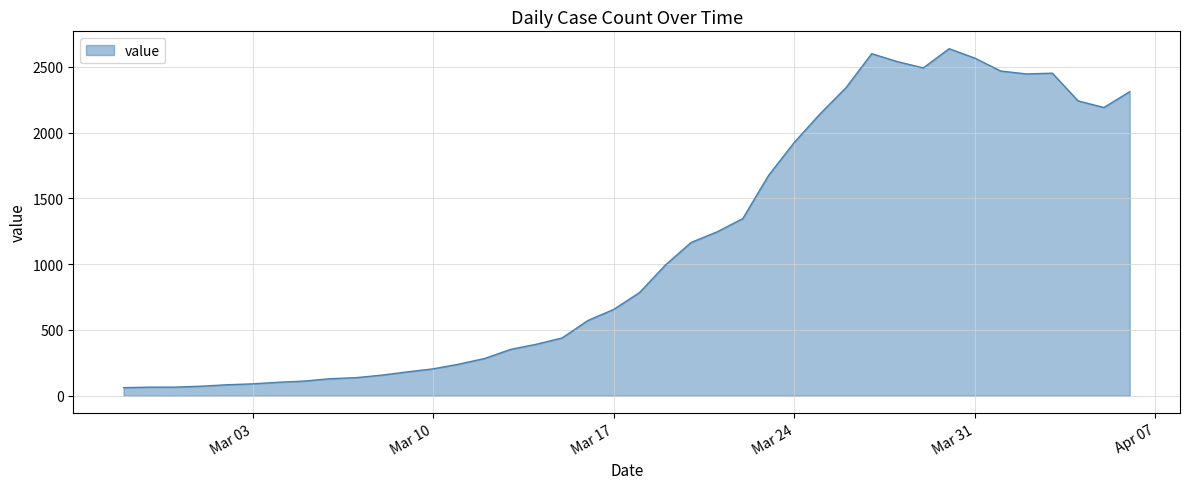

How many lines are shown in the chart?

1